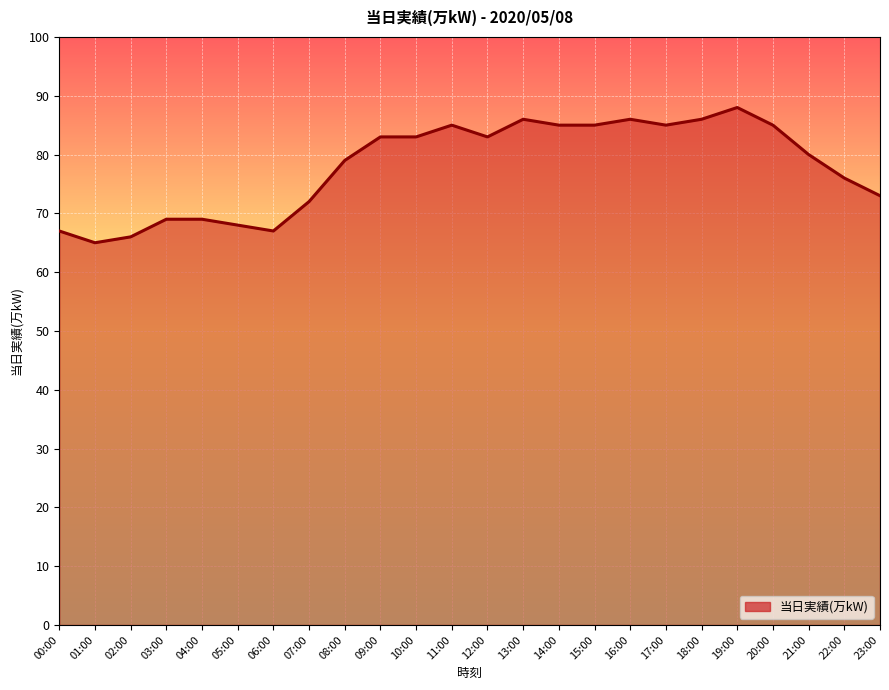

Which has a higher value, 03:00 or 23:00?

23:00